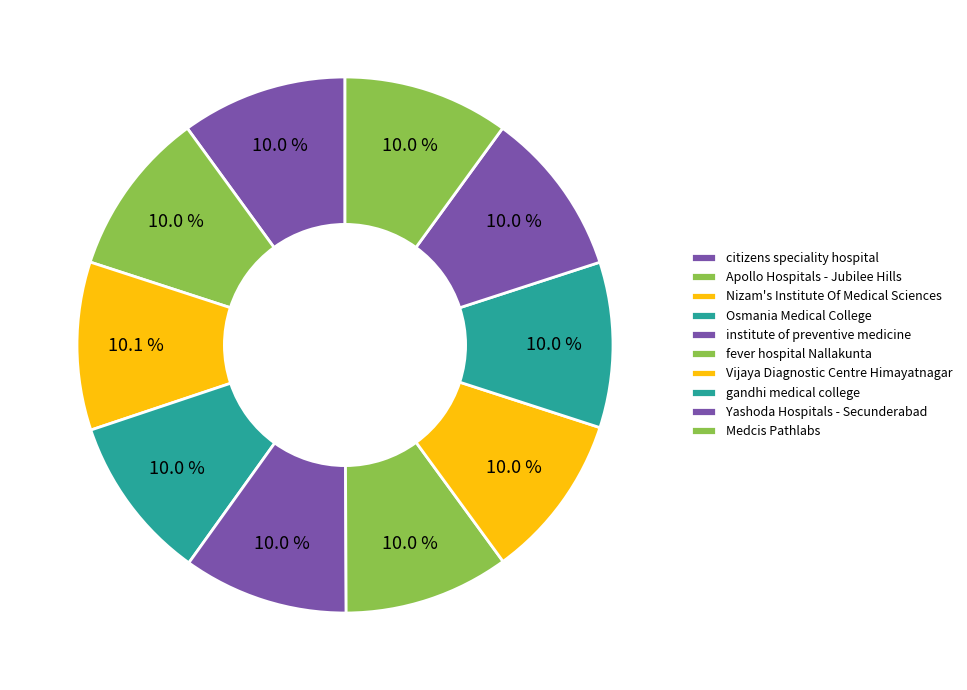

Does Medcis Pathlabs account for over 50% of the chart?

No